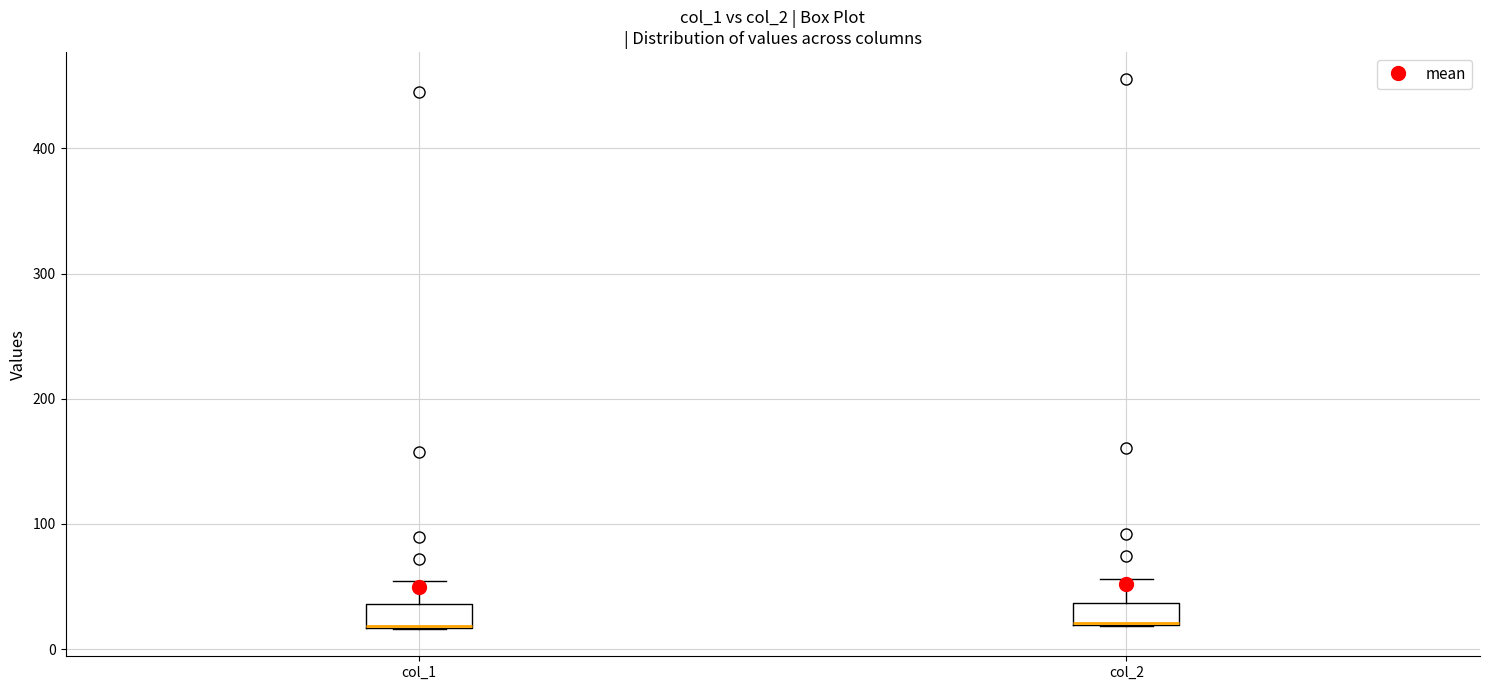

Where is the lower edge of the box for col_2 on the y-axis? The values are not printed on the chart, so give them approximately, as read against the axis.

20